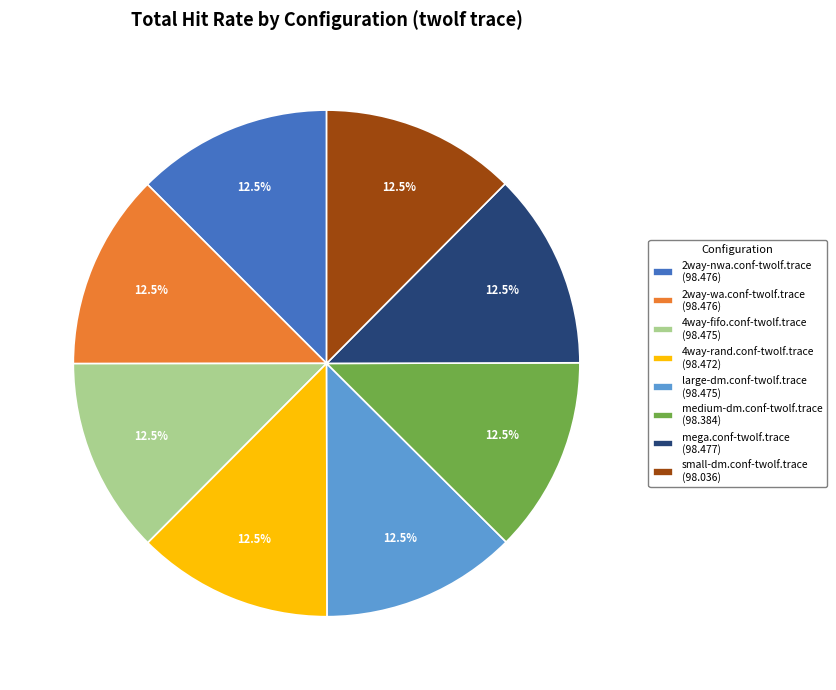

Approximately how many times larger is the value at large-dm.conf-twolf.trace compared to mega.conf-twolf.trace?

1.0